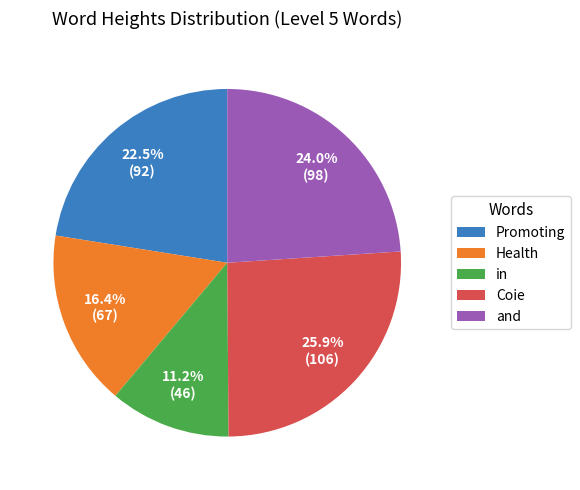

What percentage is the Health slice, to the nearest percent?

16%